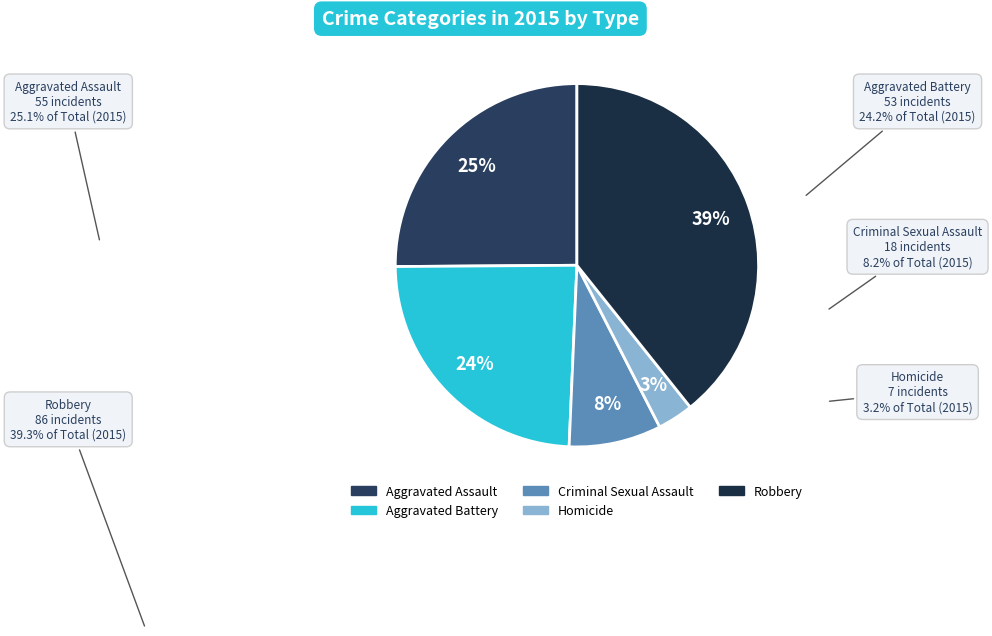

To the nearest percent, what is the difference between the Criminal Sexual Assault and Aggravated Assault slice percentages?

17%